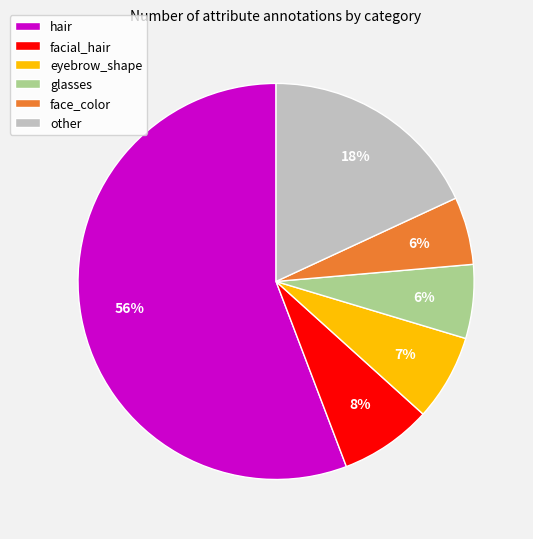

What is the largest slice in the pie chart?

hair